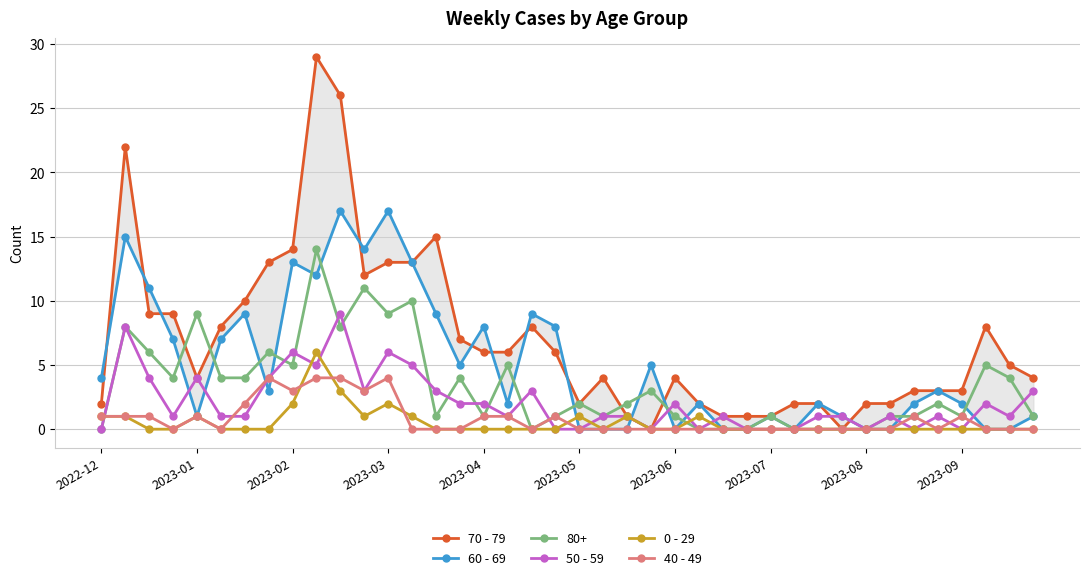

True or false: 50 - 59 and 40 - 49 intersect in this chart.

True